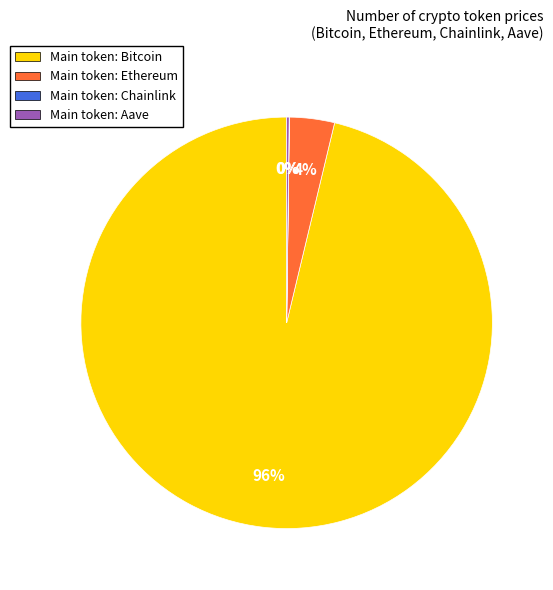

Do Main token: Ethereum and Main token: Bitcoin together represent more than half of the pie?

Yes